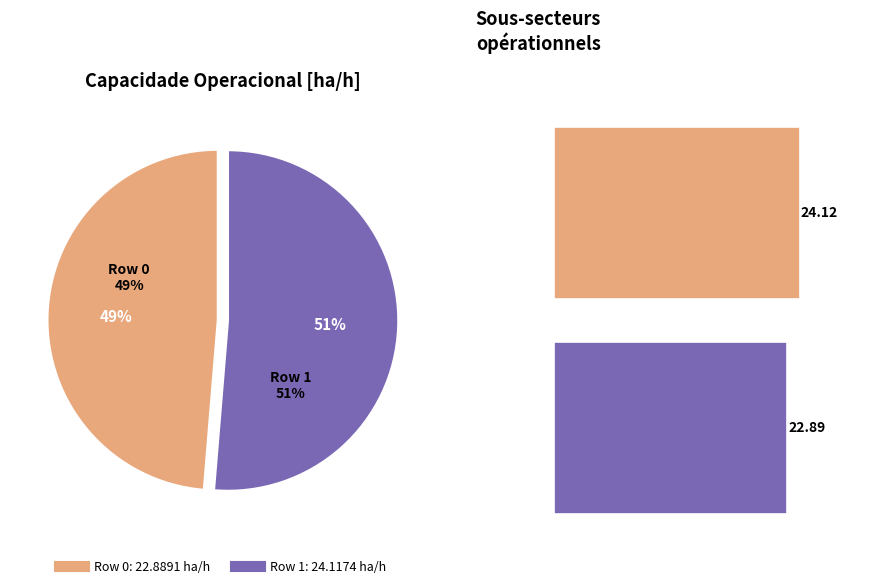

True or false: Row 0 accounts for 62% of the total.

False